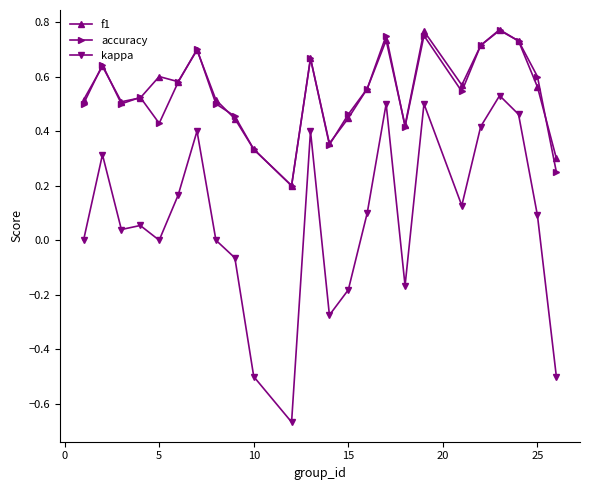

True or false: kappa and accuracy cross at least once.

False